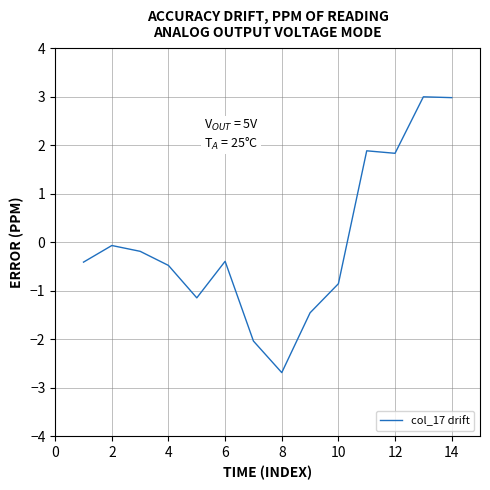

What is the minimum value shown in the chart?

-2.7